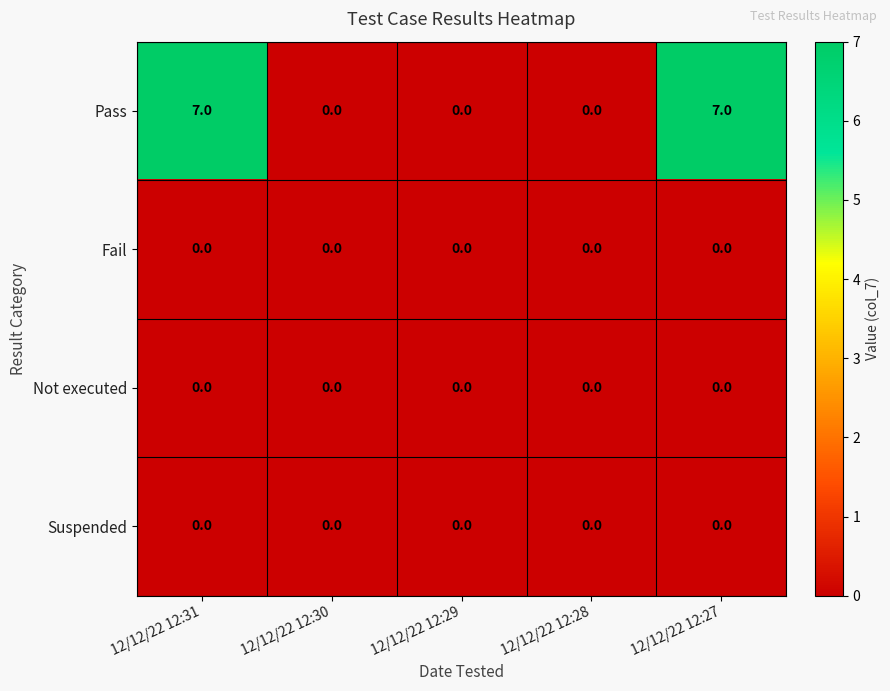

What is the total value across all series at 12/12/22 12:27?

7